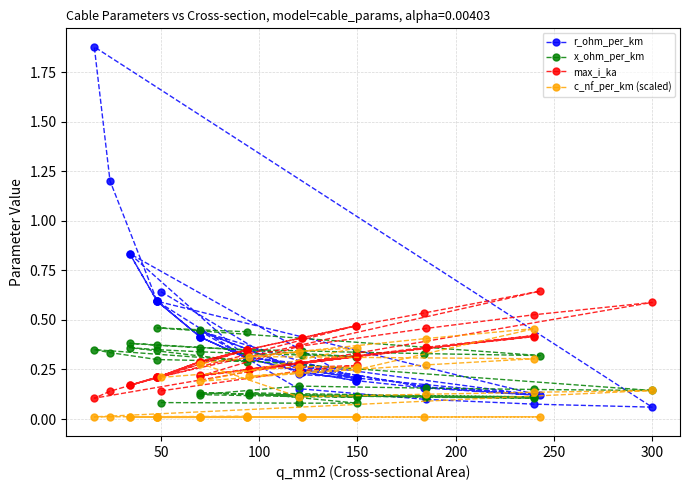

True or false: max_i_ka and r_ohm_per_km cross at least once.

True